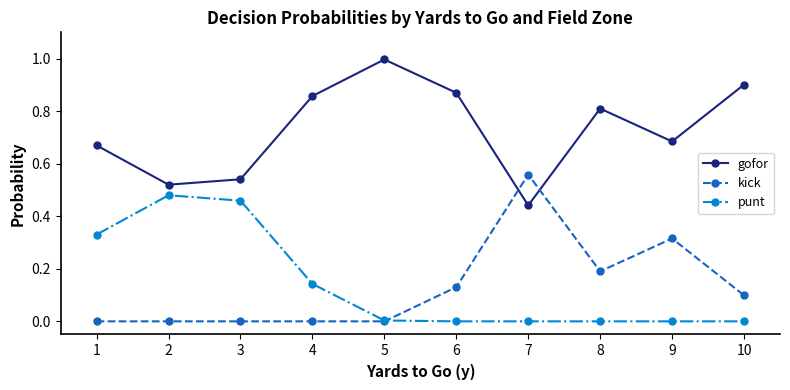

How many lines are shown in the chart?

3